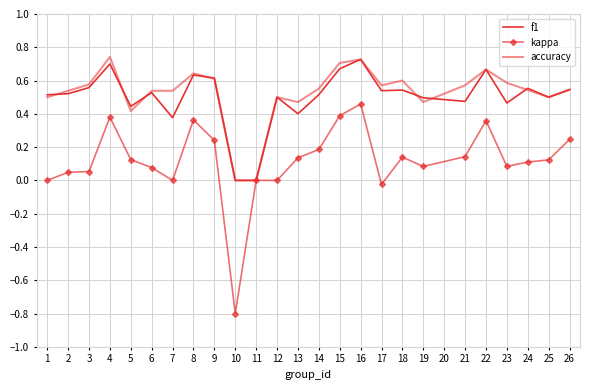

Is this an area chart (filled region under the line)?

No